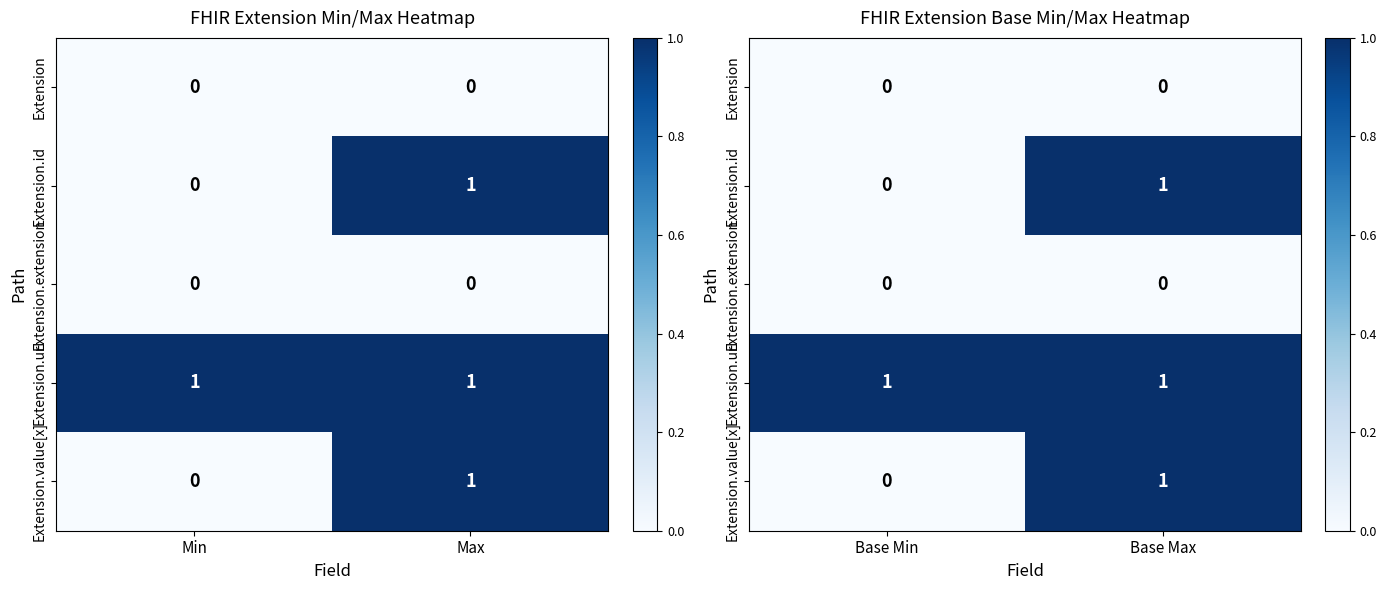

List the series in order of their peak value, highest first.

Extension.id, Extension.url, Extension.value[x], Extension, Extension.extension